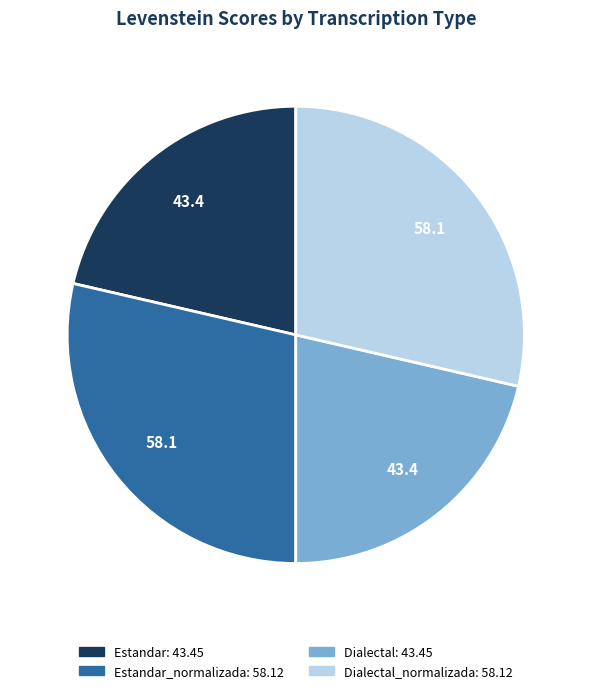

Does any single category account for the majority?

No